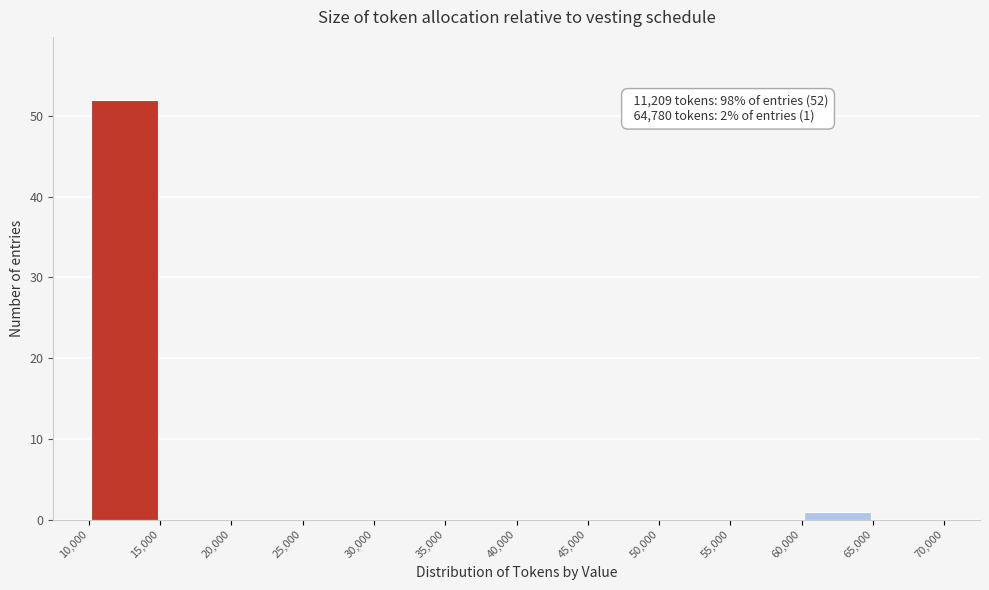

Over which range of the x-axis is the bar tallest?

10,000 to 15,000